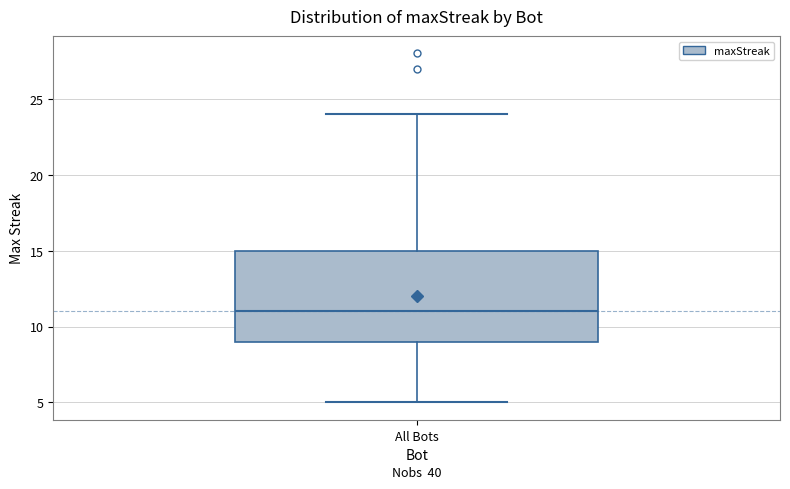

Read this box plot against the y-axis: the position of the median line, the range covered by the box, and the ends of both whiskers. The values are not printed on the chart, so give them approximately, as read against the axis.

median 11, box 9 to 15, whiskers 5 to 24